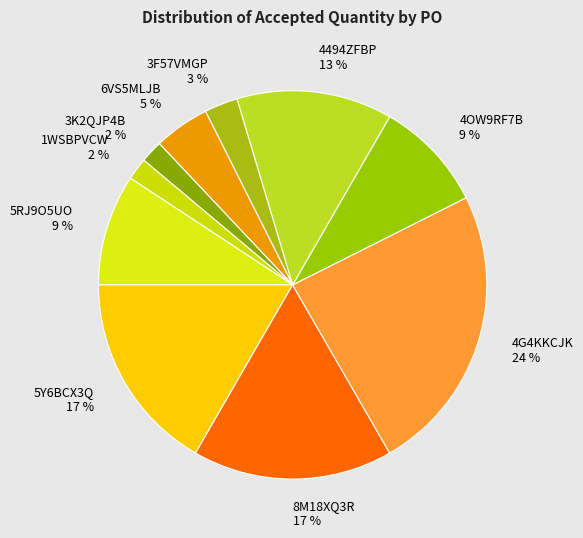

How many segments does this pie chart have?

10